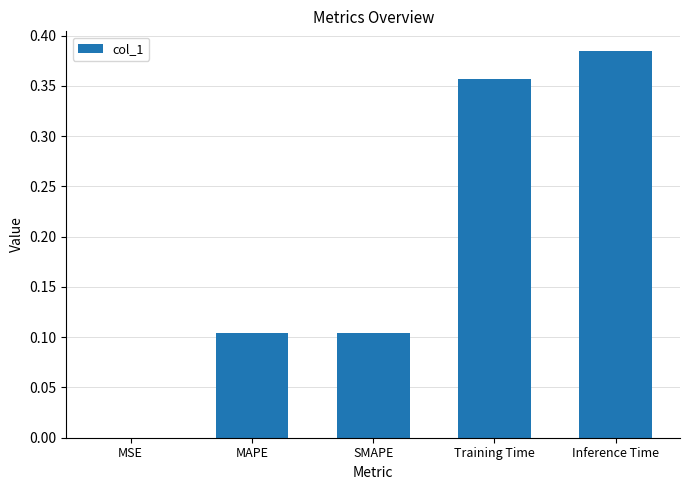

The value at Training Time is 0.1. True or false?

False